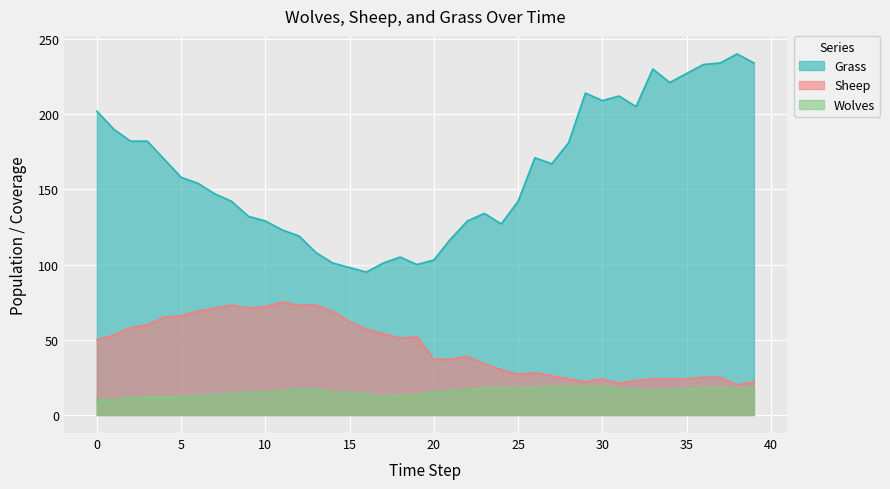

Reading left to right, what are all the values shown in this chart?

Wolves: 0=10	1=10	2=11	3=12	4=12	5=12	6=13	7=13	8=14	9=15	10=15	11=16	12=17	13=17	14=15	15=15	16=14	17=12	18=13	19=13	20=15	21=16	22=17	23=18	24=18	25=18	26=18	27=19	28=19	29=19	30=19	31=17	32=17	33=16	34=17	35=17	36=18	37=18	38=18	39=18
Sheep: 0=50	1=53	2=58	3=60	4=65	5=66	6=69	7=71	8=73	9=71	10=72	11=75	12=73	13=73	14=69	15=62	16=57	17=54	18=51	19=52	20=37	21=37	22=39	23=34	24=30	25=27	26=28	27=26	28=24	29=22	30=24	31=21	32=23	33=24	34=24	35=24	36=25	37=25	38=20	39=22
Grass: 0=202	1=190	2=182	3=182	4=170	5=158	6=154	7=147	8=142	9=132	10=129	11=123	12=119	13=108	14=101	15=98	16=95	17=101	18=105	19=100	20=103	21=117	22=129	23=134	24=127	25=142	26=171	27=167	28=181	29=214	30=209	31=212	32=205	33=230	34=221	35=227	36=233	37=234	38=240	39=234